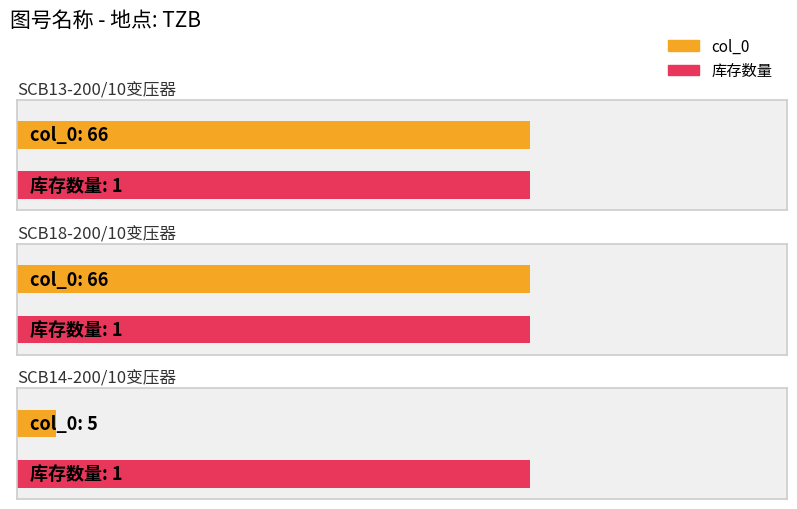

What is the sum of the col_0 values at SCB14-200/10变压器 and SCB13-200/10变压器?

71